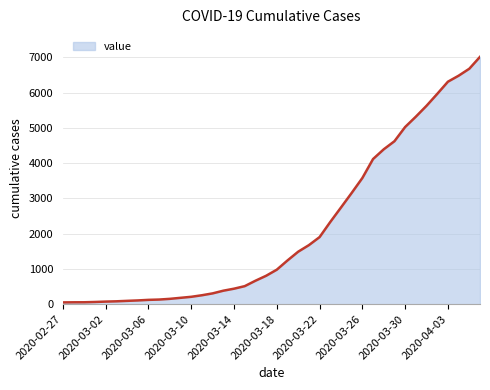

What is the average value?

2134